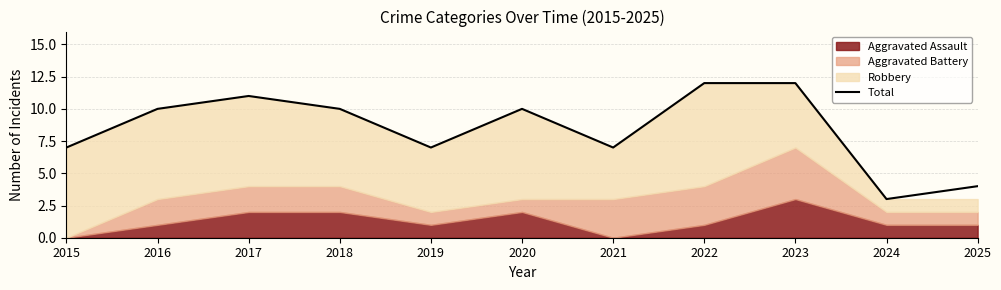

Where is the data nearest to the value 7?

2015